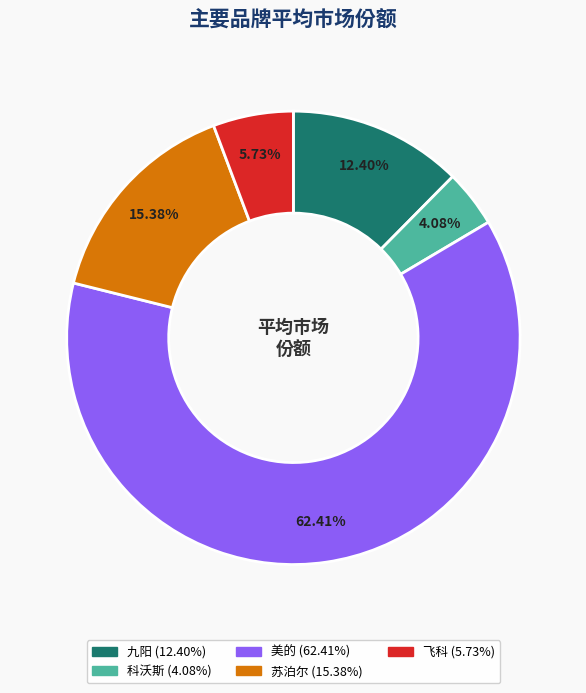

Count the number of slices in the pie.

5